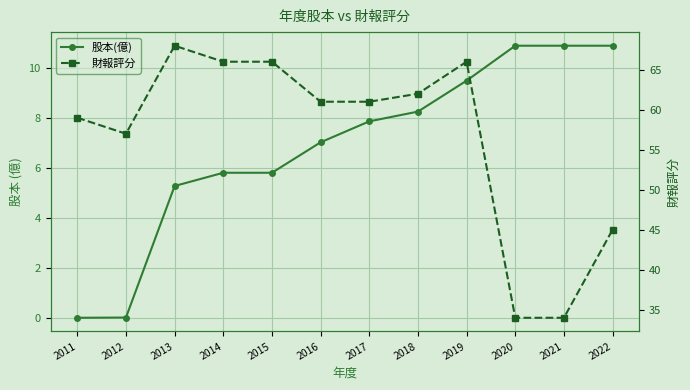

Reading right to left, transcribe all the data shown in this chart.

股本(億): 2022=10.9	2021=10.9	2020=10.9	2019=9.5	2018=8.3	2017=7.9	2016=7.0	2015=5.8	2014=5.8	2013=5.3	2012=0.0	2011=0.0
財報評分: 2022=45.0	2021=34.0	2020=34.0	2019=66.0	2018=62.0	2017=61.0	2016=61.0	2015=66.0	2014=66.0	2013=68.0	2012=57.0	2011=59.0